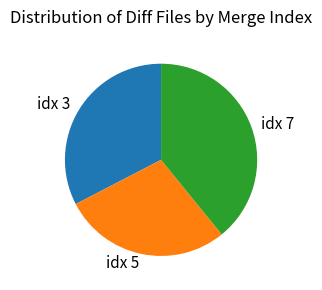

Combined, do idx 5 and idx 3 account for over 50%?

Yes